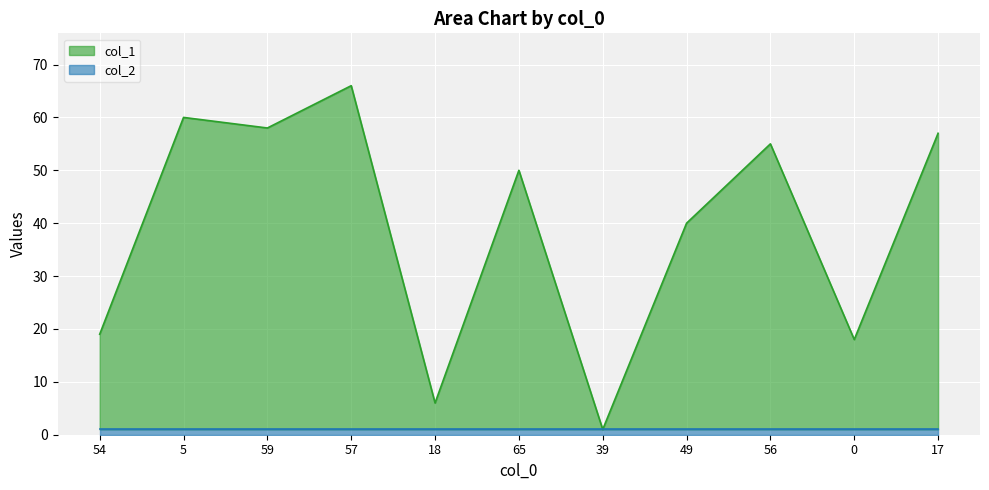

What is the change in value from 39 to 0?

+17